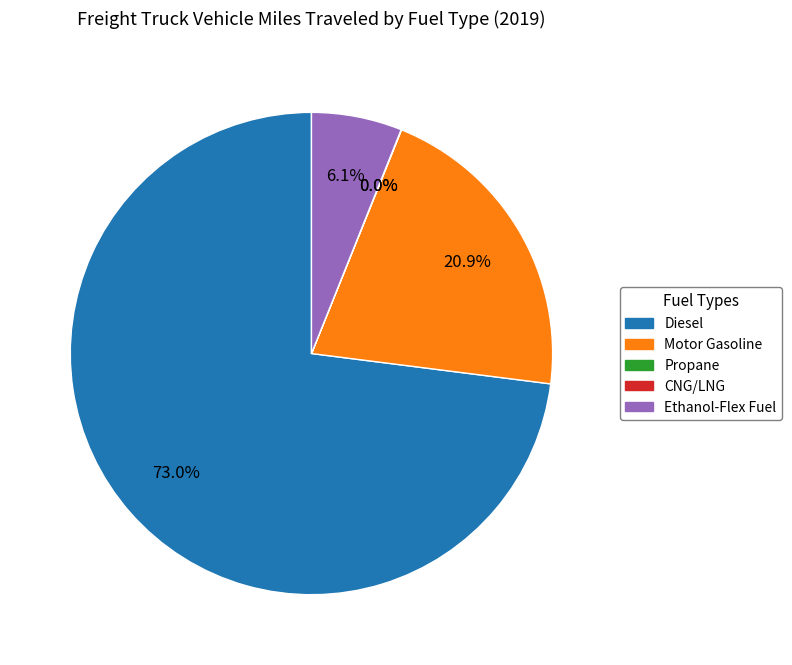

How many segments does this pie chart have?

5